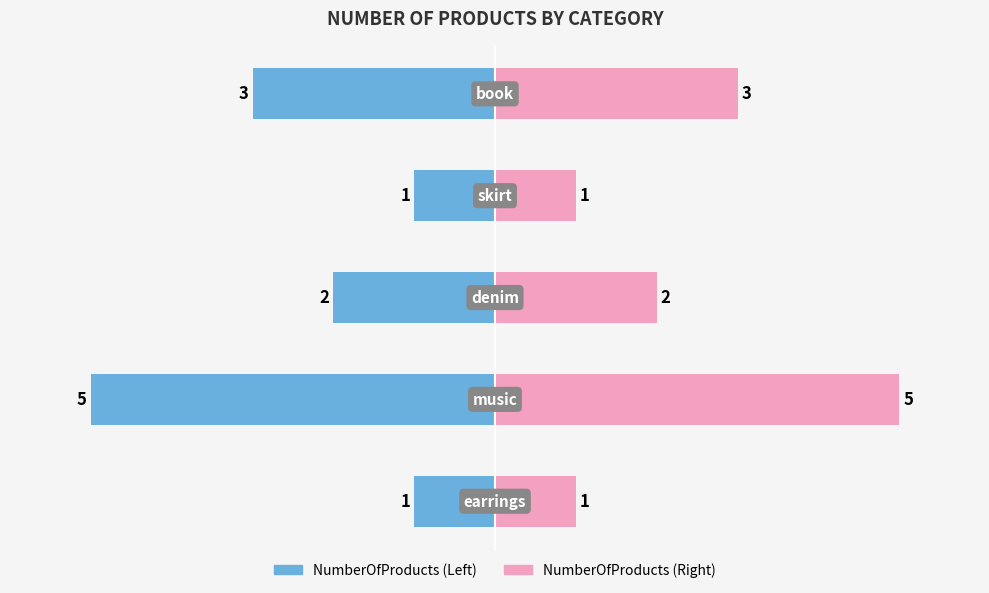

The NumberOfProducts (Right) series shows 5 at 2. True or false?

False